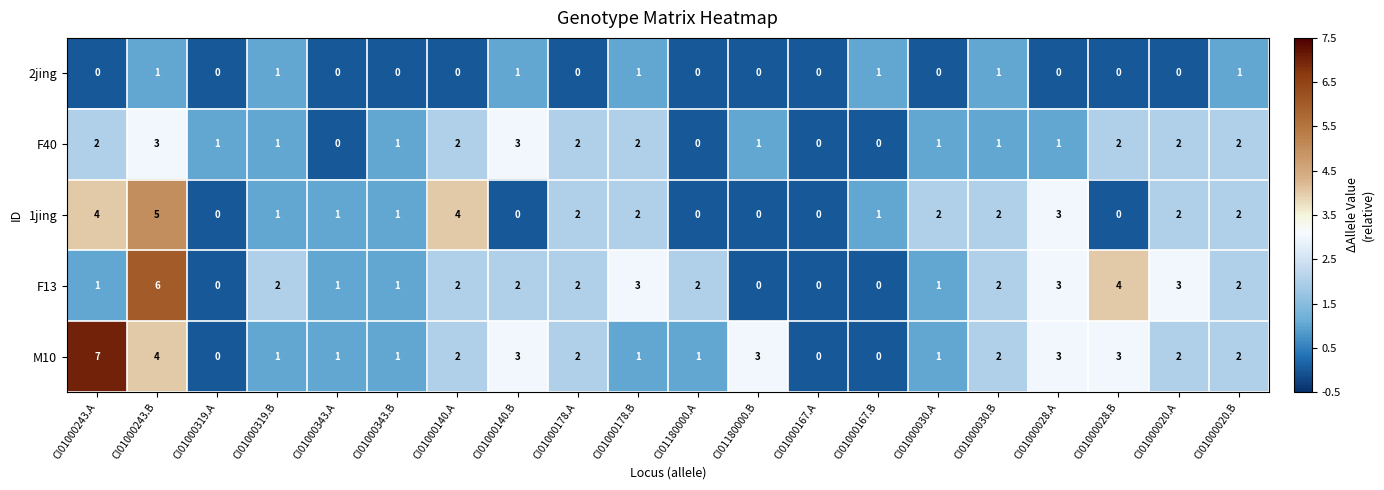

What is the maximum value shown in the chart?

7